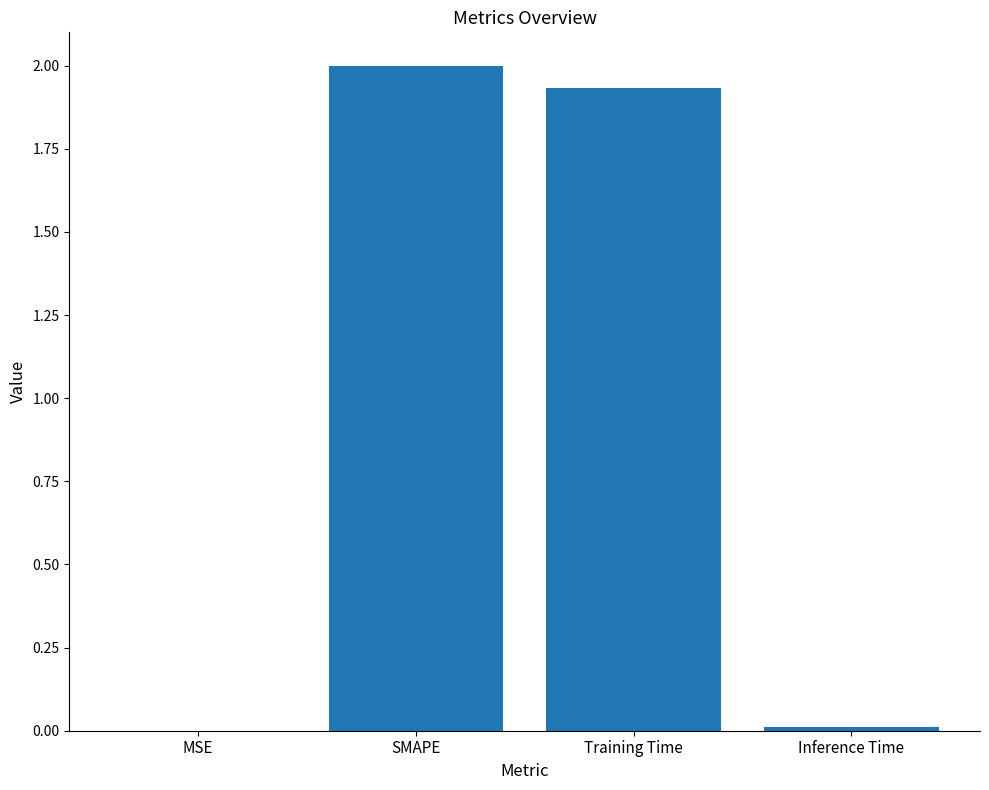

What is the sum of the values at Training Time and SMAPE?

3.9